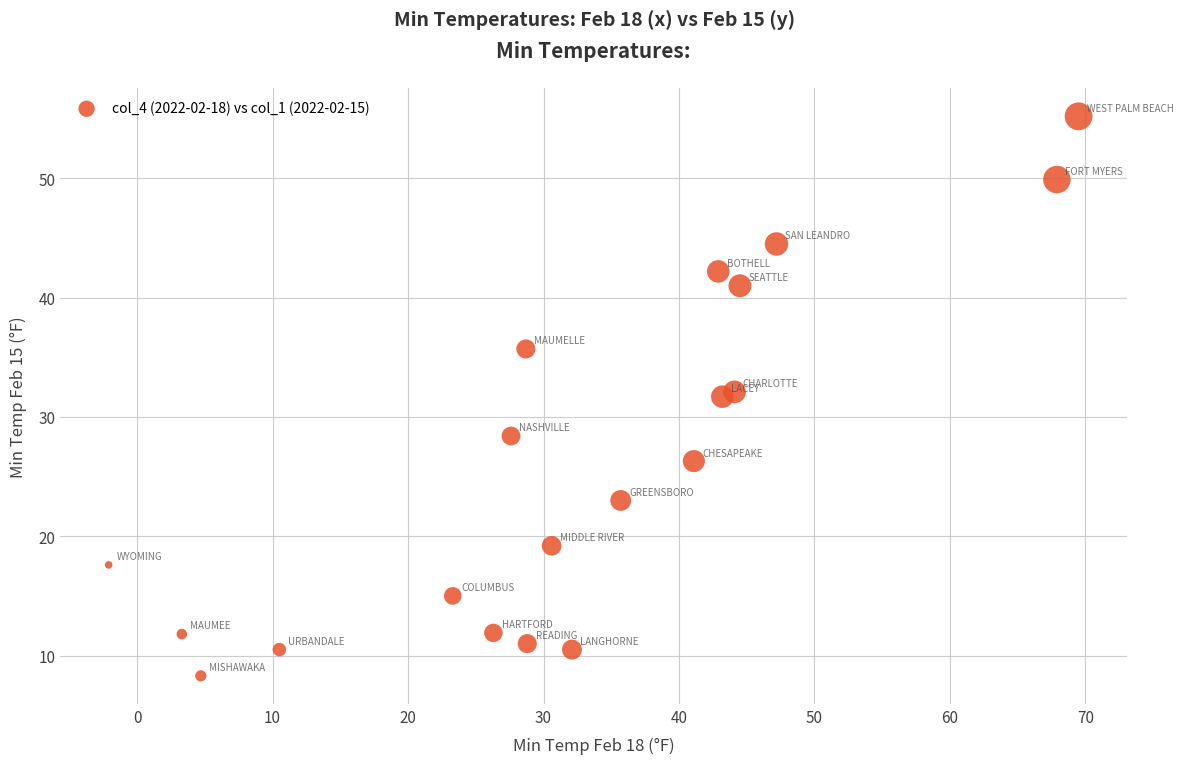

What is the range of X values (max minus min)?

71.6